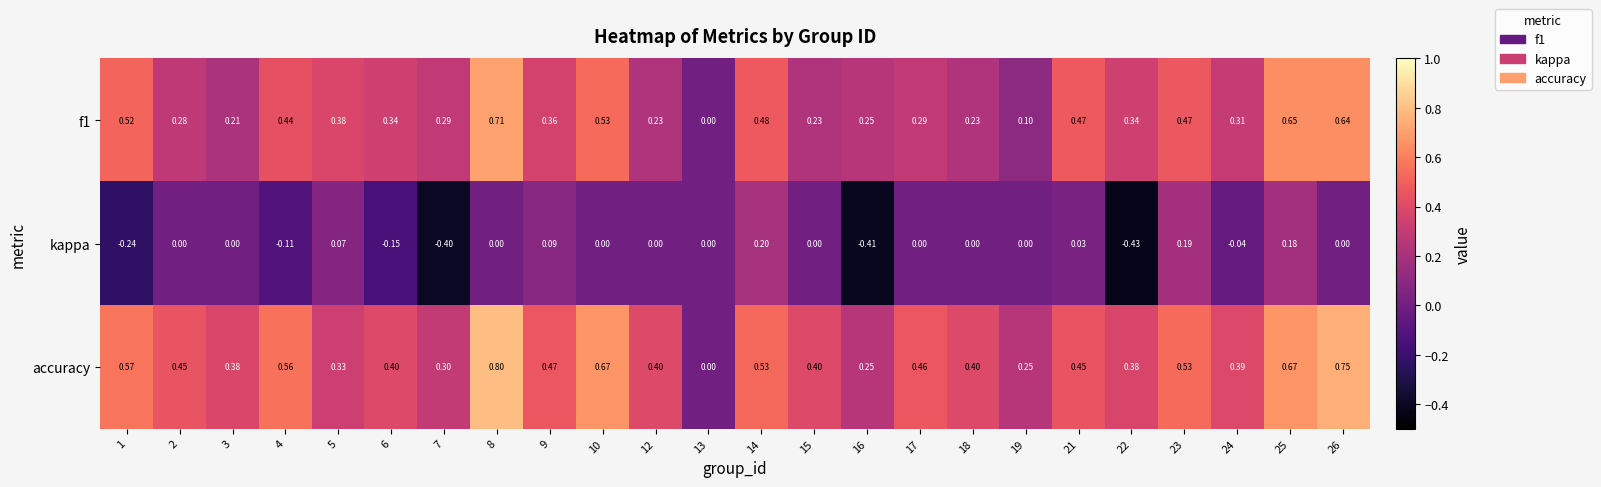

Which series changed the most between 5 and 9?

accuracy